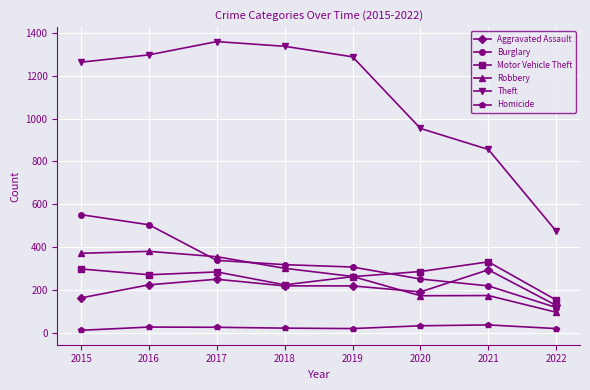

True or false: Theft and Burglary cross at least once.

False